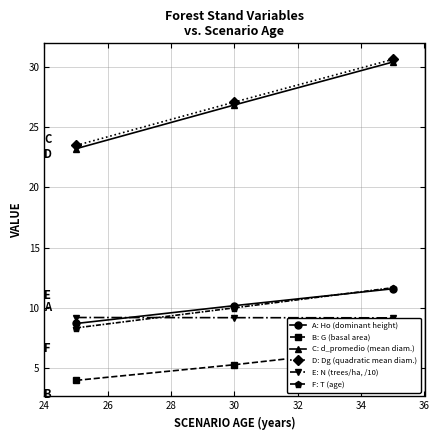

What is the highest value of the E: N (trees/ha, /10) series?

9.2